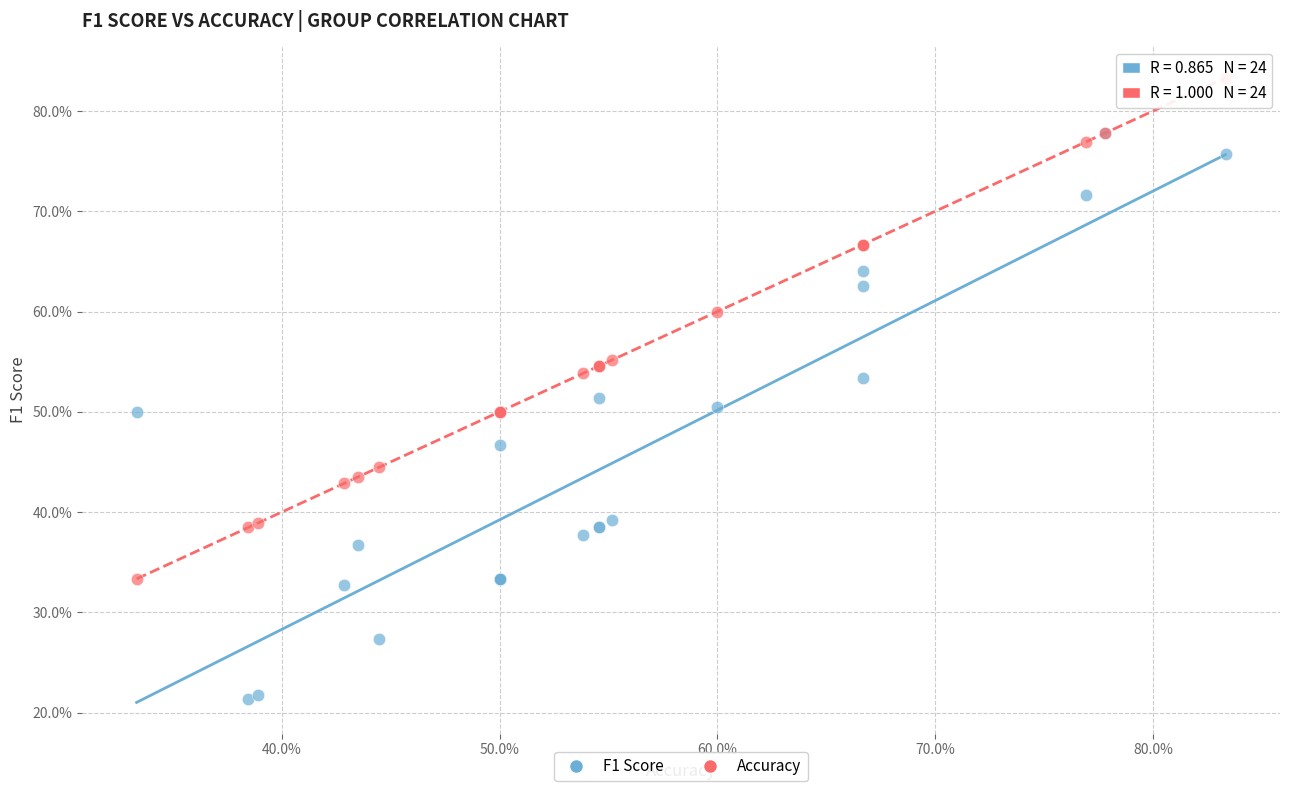

What are all the series names shown in the legend?

F1 Score, Accuracy